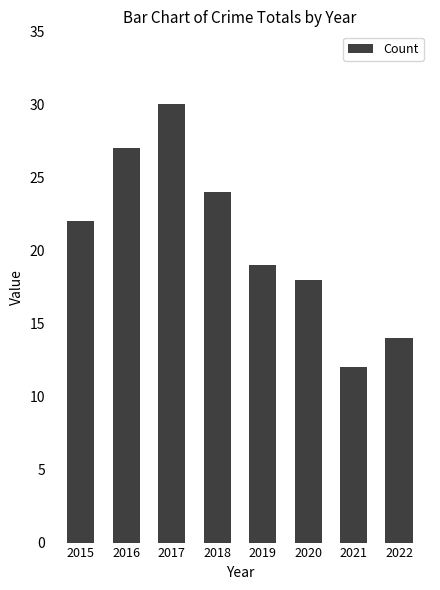

Reading right to left, extract all data points from this chart.

2022=14	2021=12	2020=18	2019=19	2018=24	2017=30	2016=27	2015=22